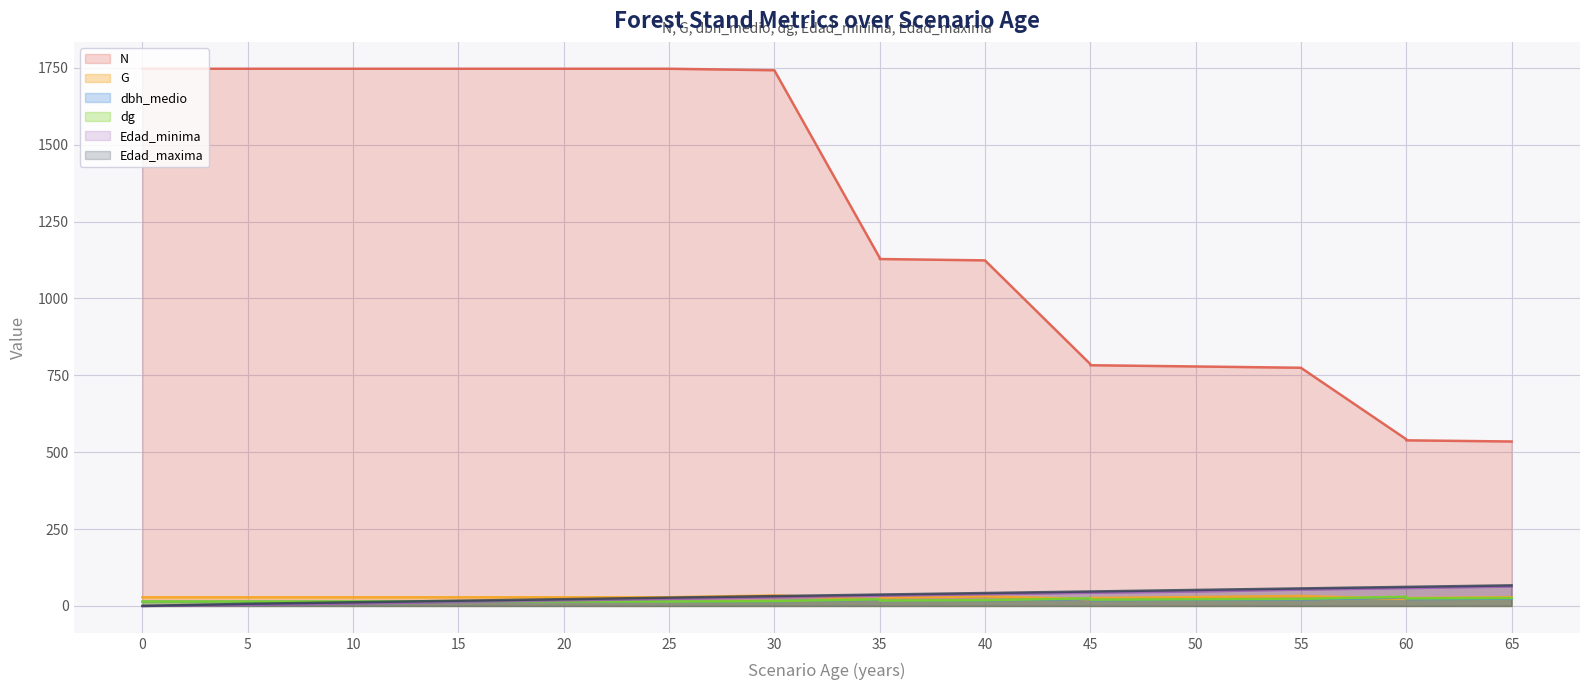

How many lines are shown in the chart?

6